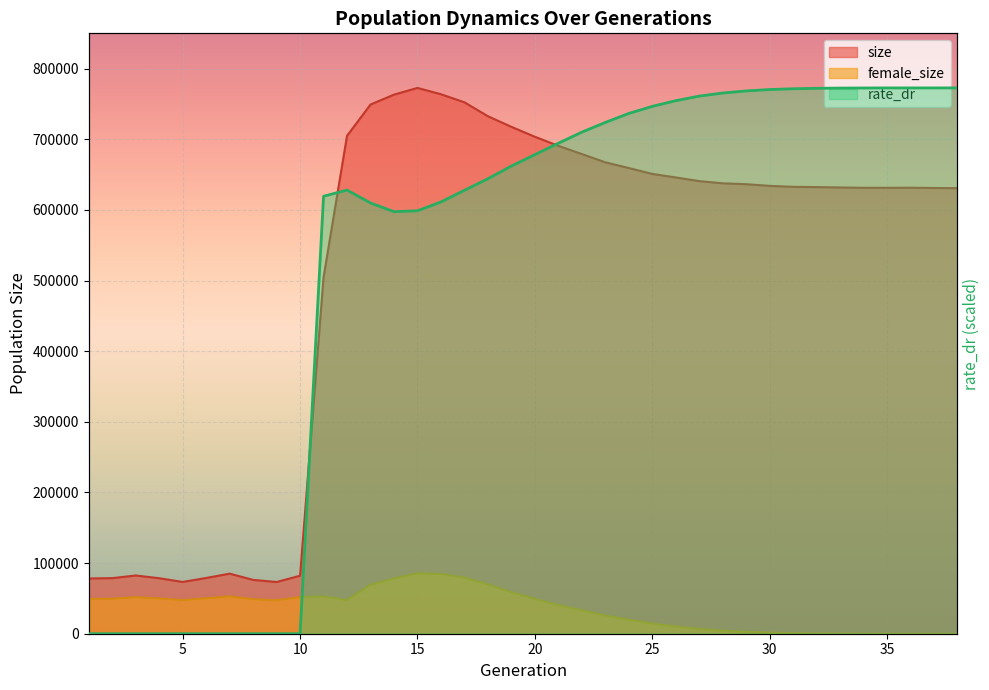

How many values in female_size are above zero?

37